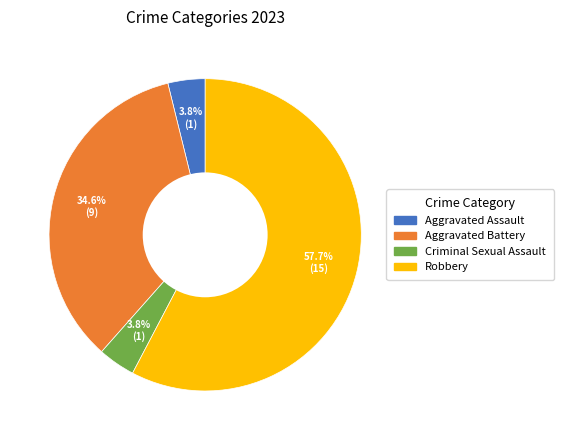

Is it true that Criminal Sexual Assault is 4% of the pie?

True